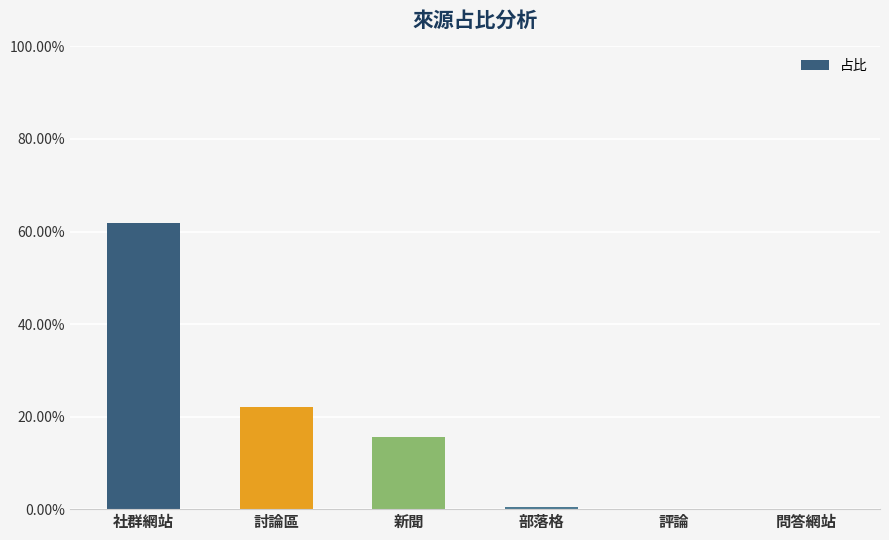

Is it true that the value at 討論區 is 0.1?

False